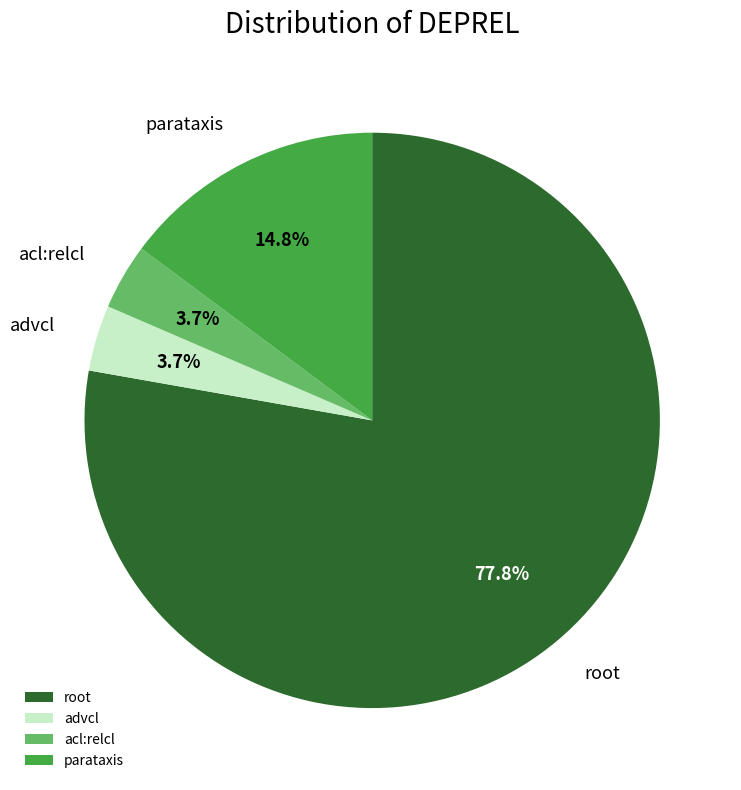

How many slices are in this pie chart?

4